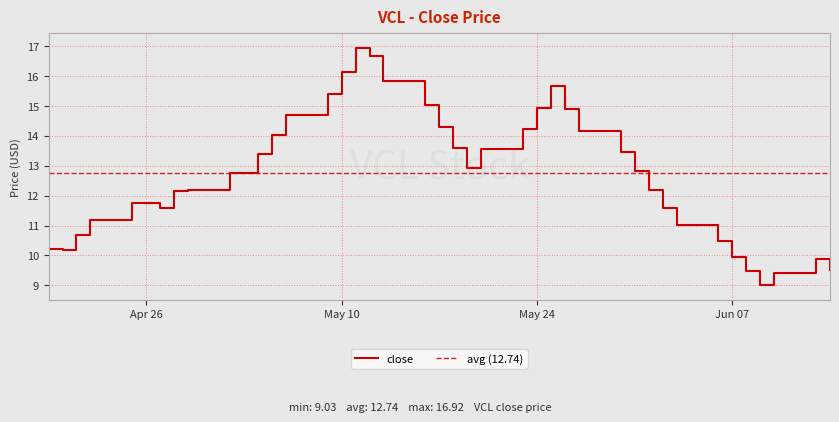

How many lines are shown in the chart?

1